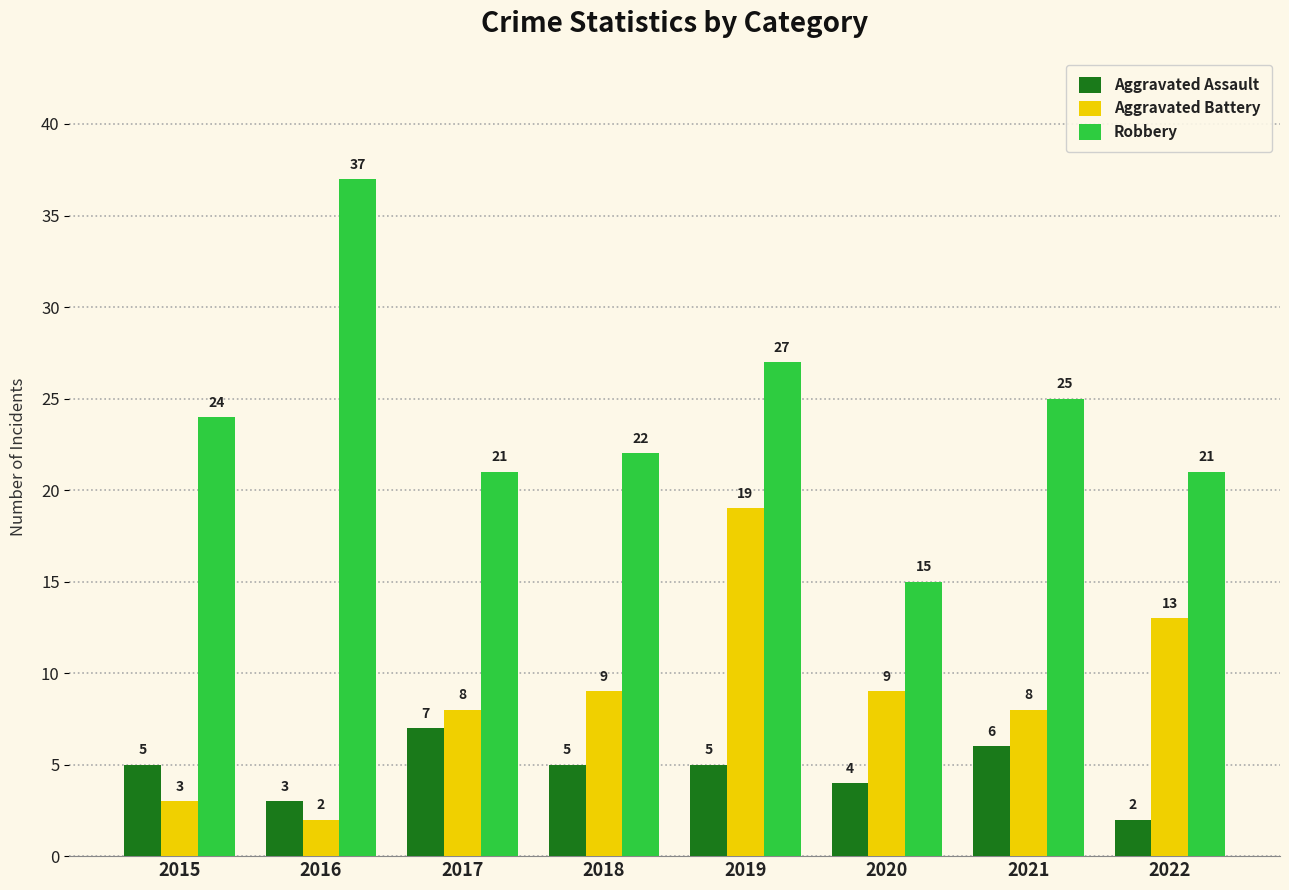

What is the sum of all Robbery values?

192